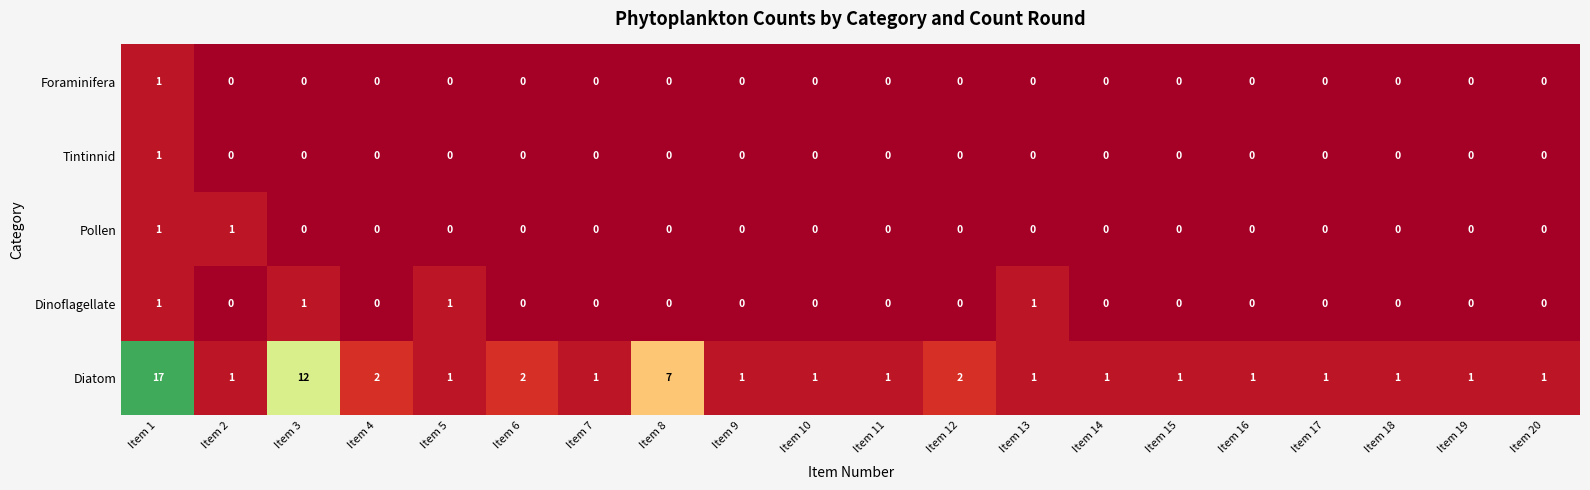

How many series are shown in this chart?

5